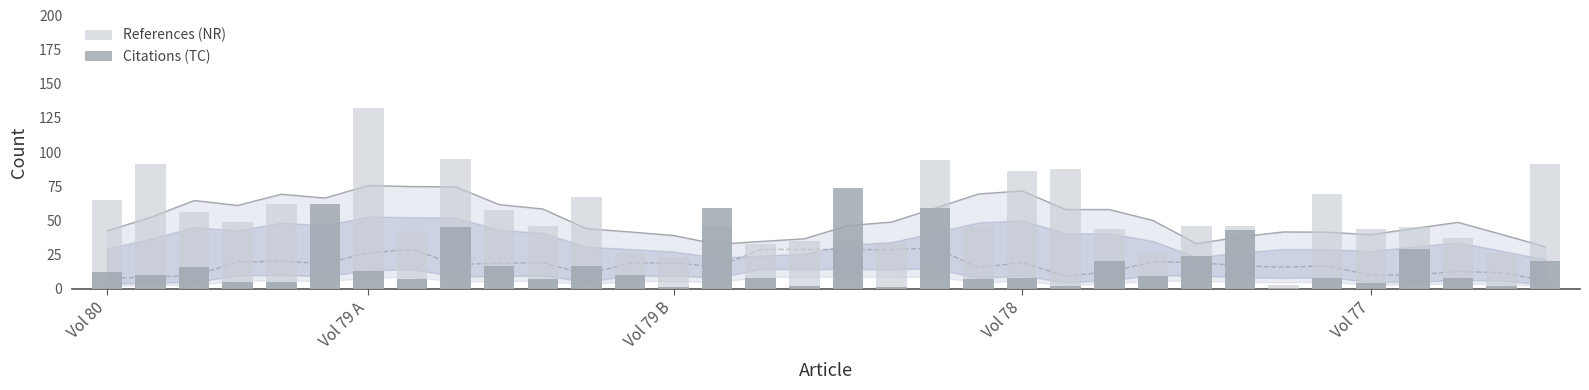

Which series has the largest range (max minus min)?

References (NR)